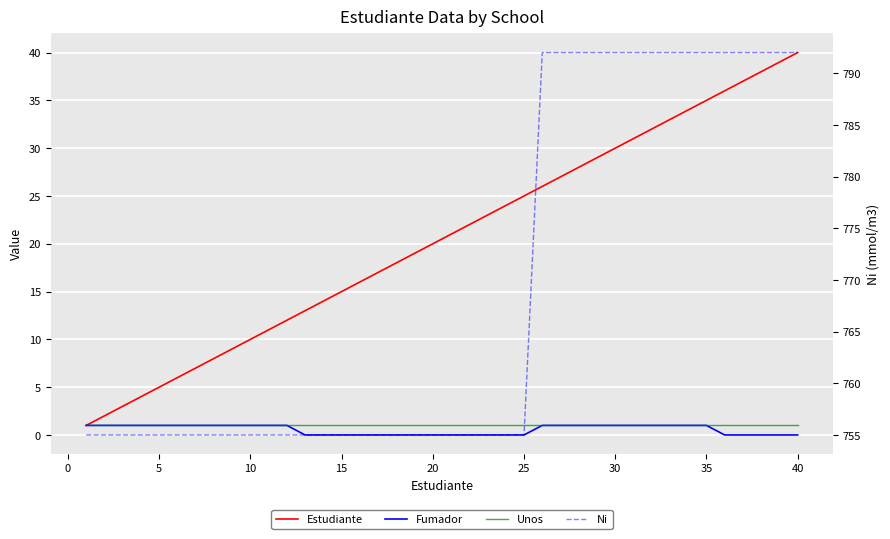

Which series changed the most between 5 and 34?

Ni